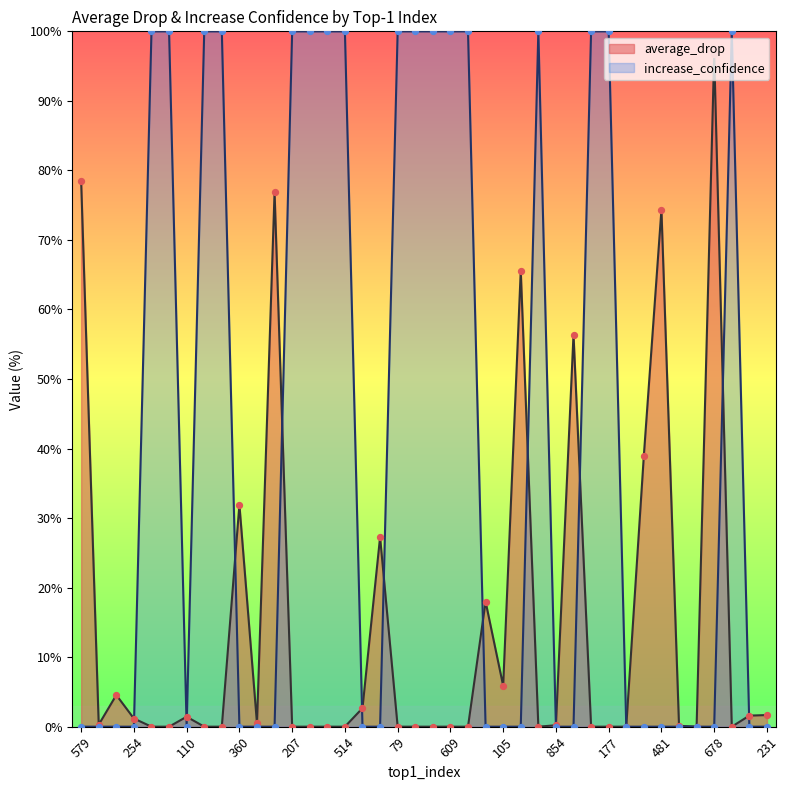

What is the total value across all series at 423?

100.0